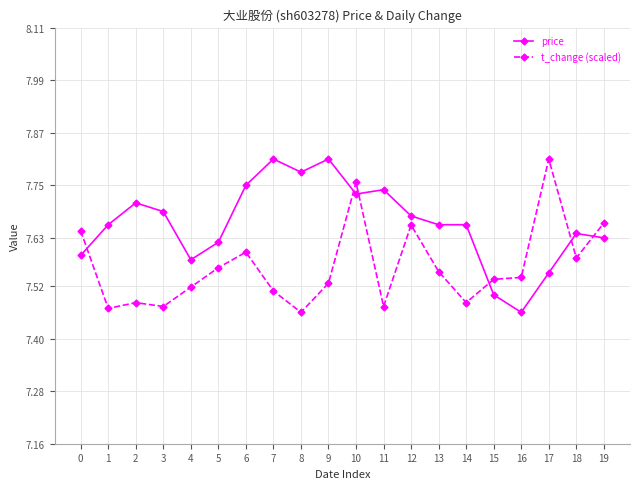

List the series in order of their overall mean, lowest first.

t_change (scaled), price